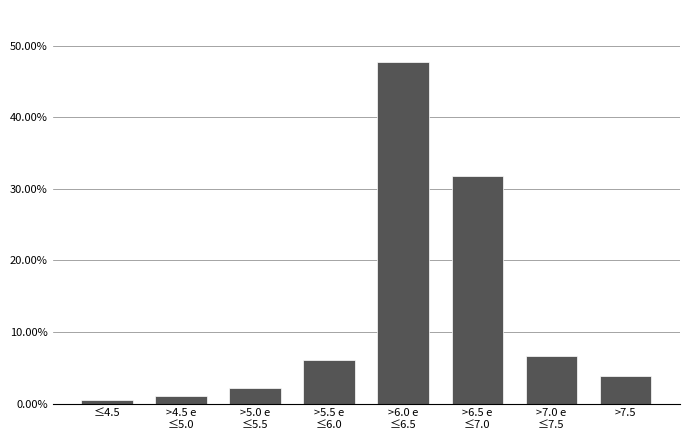

Reading right to left, list all the values displayed in this chart.

3.8	6.6	31.9	47.8	6.0	2.2	1.1	0.5